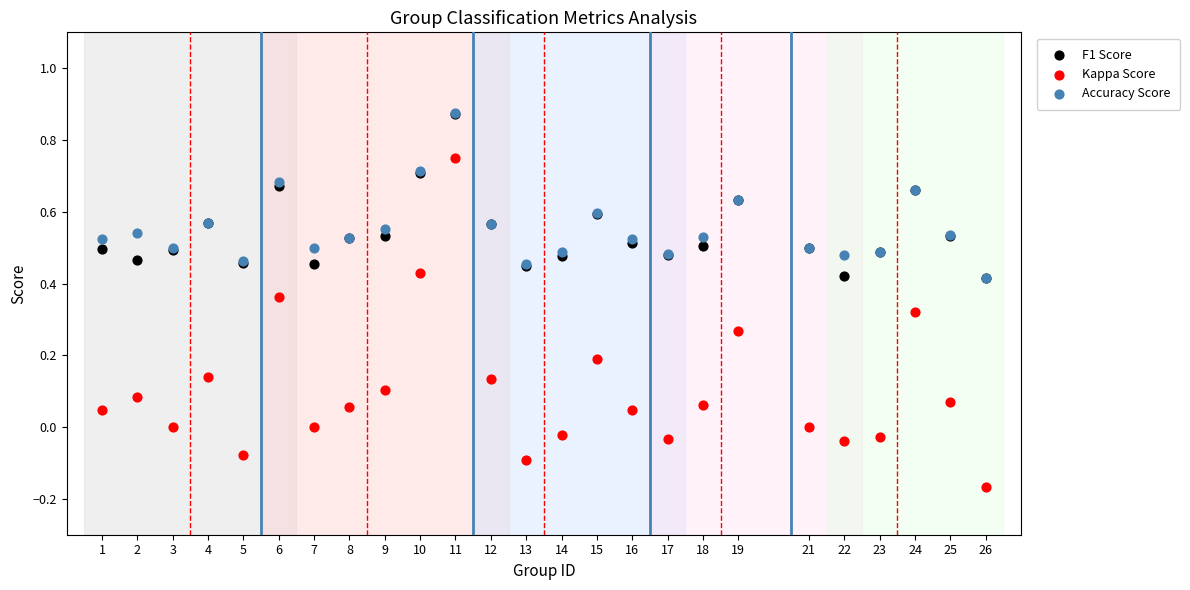

Which series has the largest Y range (max minus min)?

Kappa Score